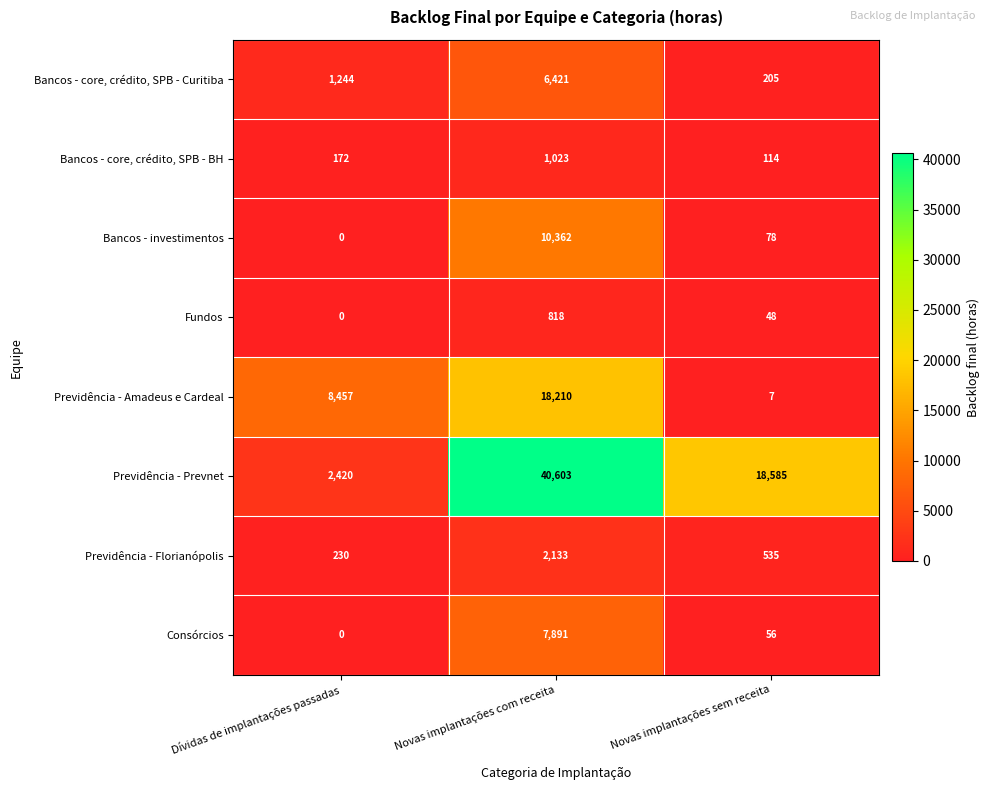

Between Dívidas de implantações passadas and Novas implantações com receita, which series saw the biggest shift?

Previdência - Prevnet